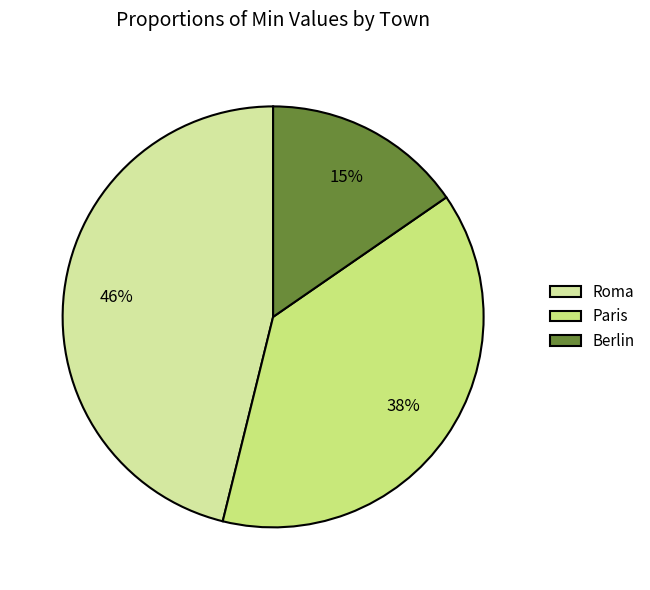

True or false: Berlin accounts for 23% of the total.

False